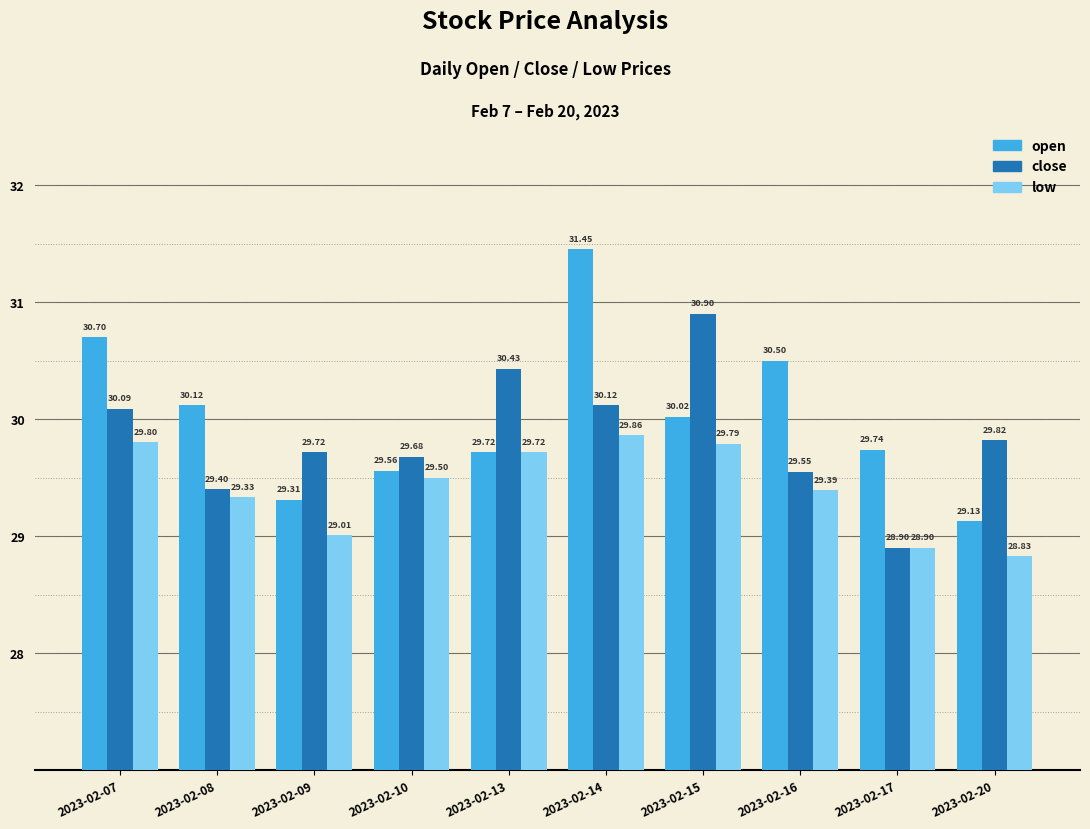

Does the chart contain any negative values?

No